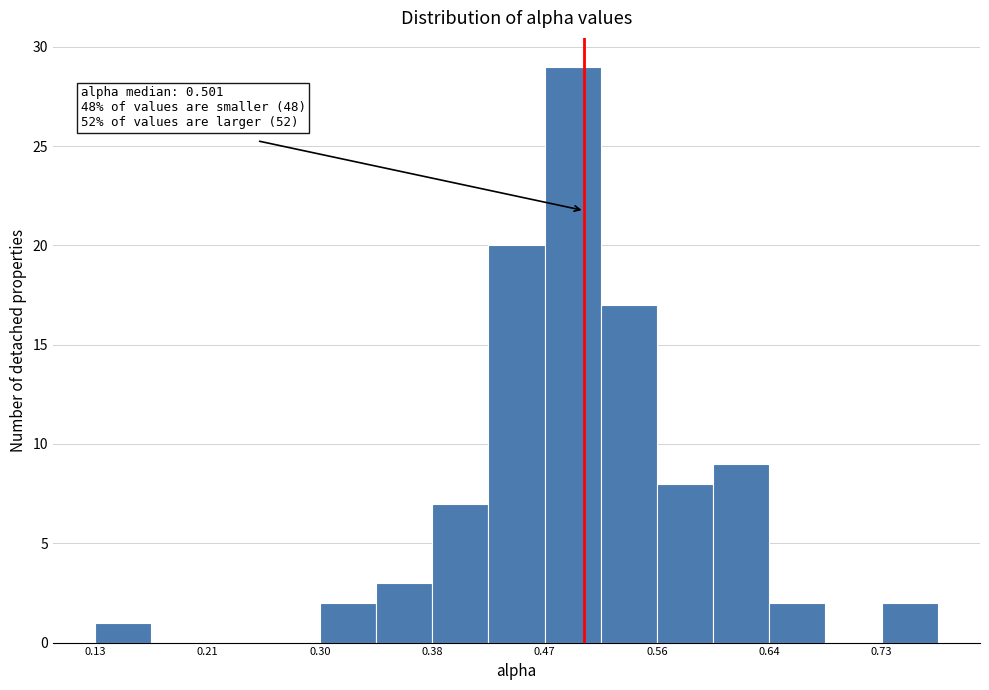

Over which range of the x-axis is the bar tallest?

0.47 to 0.51